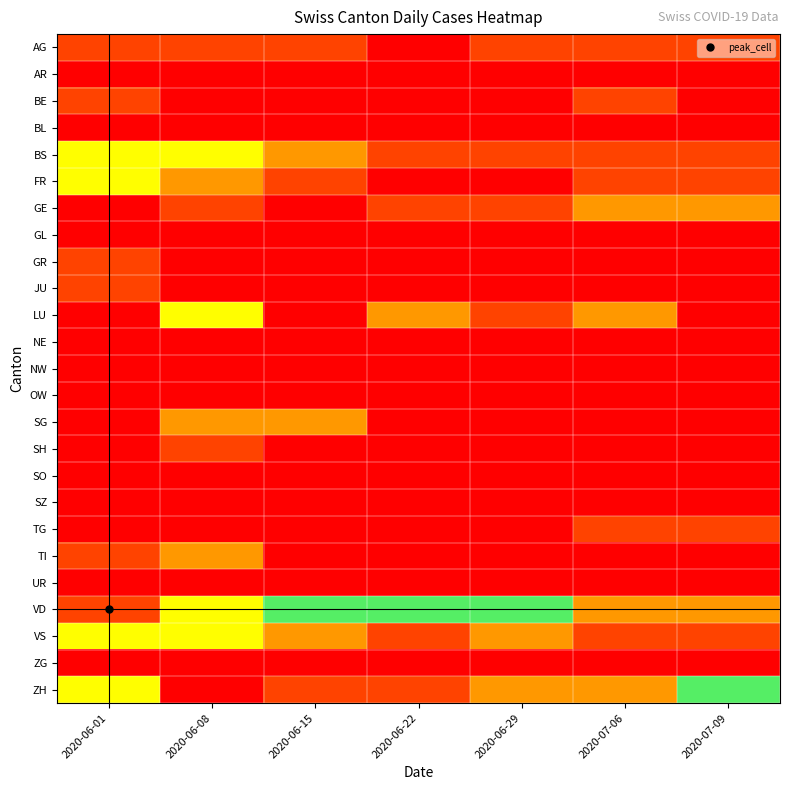

Reading left to right, list all the values displayed in this chart.

AG: 2020-06-01=1	2020-06-08=1	2020-06-15=1	2020-06-22=0	2020-06-29=1	2020-07-06=1	2020-07-09=1
AR: 2020-06-01=0	2020-06-08=0	2020-06-15=0	2020-06-22=0	2020-06-29=0	2020-07-06=0	2020-07-09=0
BE: 2020-06-01=1	2020-06-08=0	2020-06-15=0	2020-06-22=0	2020-06-29=0	2020-07-06=1	2020-07-09=0
BL: 2020-06-01=0	2020-06-08=0	2020-06-15=0	2020-06-22=0	2020-06-29=0	2020-07-06=0	2020-07-09=0
BS: 2020-06-01=3	2020-06-08=3	2020-06-15=2	2020-06-22=1	2020-06-29=1	2020-07-06=1	2020-07-09=1
FR: 2020-06-01=3	2020-06-08=2	2020-06-15=1	2020-06-22=0	2020-06-29=0	2020-07-06=1	2020-07-09=1
GE: 2020-06-01=0	2020-06-08=1	2020-06-15=0	2020-06-22=1	2020-06-29=1	2020-07-06=2	2020-07-09=2
GL: 2020-06-01=0	2020-06-08=0	2020-06-15=0	2020-06-22=0	2020-06-29=0	2020-07-06=0	2020-07-09=0
GR: 2020-06-01=1	2020-06-08=0	2020-06-15=0	2020-06-22=0	2020-06-29=0	2020-07-06=0	2020-07-09=0
JU: 2020-06-01=1	2020-06-08=0	2020-06-15=0	2020-06-22=0	2020-06-29=0	2020-07-06=0	2020-07-09=0
LU: 2020-06-01=0	2020-06-08=3	2020-06-15=0	2020-06-22=2	2020-06-29=1	2020-07-06=2	2020-07-09=0
NE: 2020-06-01=0	2020-06-08=0	2020-06-15=0	2020-06-22=0	2020-06-29=0	2020-07-06=0	2020-07-09=0
NW: 2020-06-01=0	2020-06-08=0	2020-06-15=0	2020-06-22=0	2020-06-29=0	2020-07-06=0	2020-07-09=0
OW: 2020-06-01=0	2020-06-08=0	2020-06-15=0	2020-06-22=0	2020-06-29=0	2020-07-06=0	2020-07-09=0
SG: 2020-06-01=0	2020-06-08=2	2020-06-15=2	2020-06-22=0	2020-06-29=0	2020-07-06=0	2020-07-09=0
SH: 2020-06-01=0	2020-06-08=1	2020-06-15=0	2020-06-22=0	2020-06-29=0	2020-07-06=0	2020-07-09=0
SO: 2020-06-01=0	2020-06-08=0	2020-06-15=0	2020-06-22=0	2020-06-29=0	2020-07-06=0	2020-07-09=0
SZ: 2020-06-01=0	2020-06-08=0	2020-06-15=0	2020-06-22=0	2020-06-29=0	2020-07-06=0	2020-07-09=0
TG: 2020-06-01=0	2020-06-08=0	2020-06-15=0	2020-06-22=0	2020-06-29=0	2020-07-06=1	2020-07-09=1
TI: 2020-06-01=1	2020-06-08=2	2020-06-15=0	2020-06-22=0	2020-06-29=0	2020-07-06=0	2020-07-09=0
UR: 2020-06-01=0	2020-06-08=0	2020-06-15=0	2020-06-22=0	2020-06-29=0	2020-07-06=0	2020-07-09=0
VD: 2020-06-01=8	2020-06-08=6	2020-06-15=4	2020-06-22=4	2020-06-29=4	2020-07-06=2	2020-07-09=2
VS: 2020-06-01=3	2020-06-08=3	2020-06-15=2	2020-06-22=1	2020-06-29=2	2020-07-06=1	2020-07-09=1
ZG: 2020-06-01=0	2020-06-08=0	2020-06-15=0	2020-06-22=0	2020-06-29=0	2020-07-06=0	2020-07-09=0
ZH: 2020-06-01=3	2020-06-08=0	2020-06-15=1	2020-06-22=1	2020-06-29=7	2020-07-06=2	2020-07-09=5